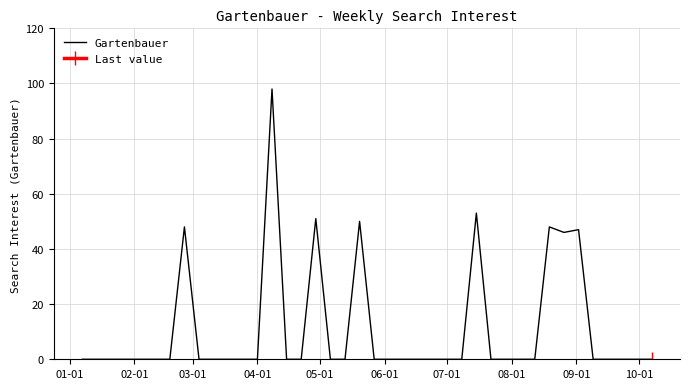

Is it true that the value at 03-01 is 42?

False